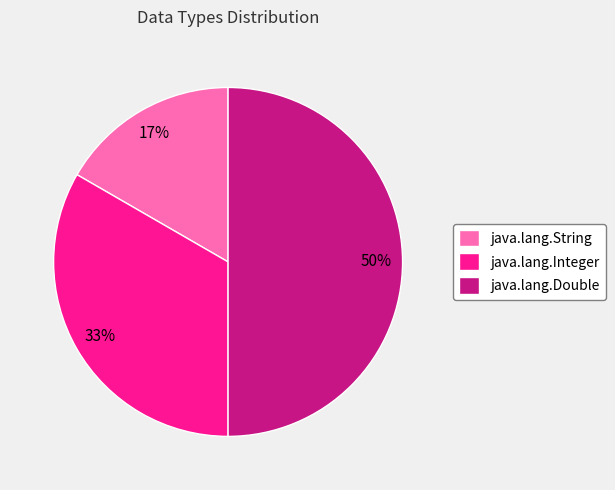

What is the smallest slice in the pie chart?

java.lang.String